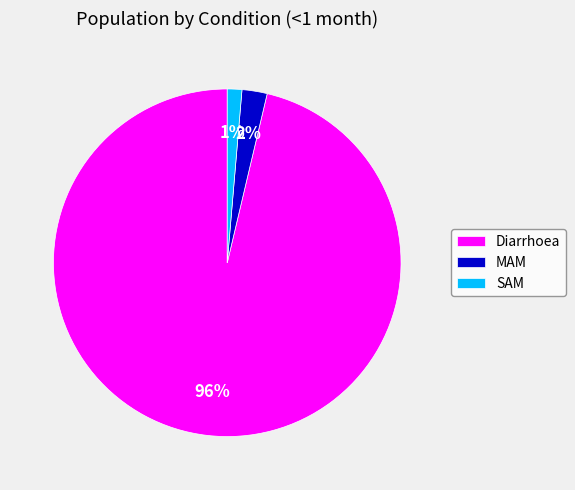

The Diarrhoea slice represents 96% of the pie. True or false?

True